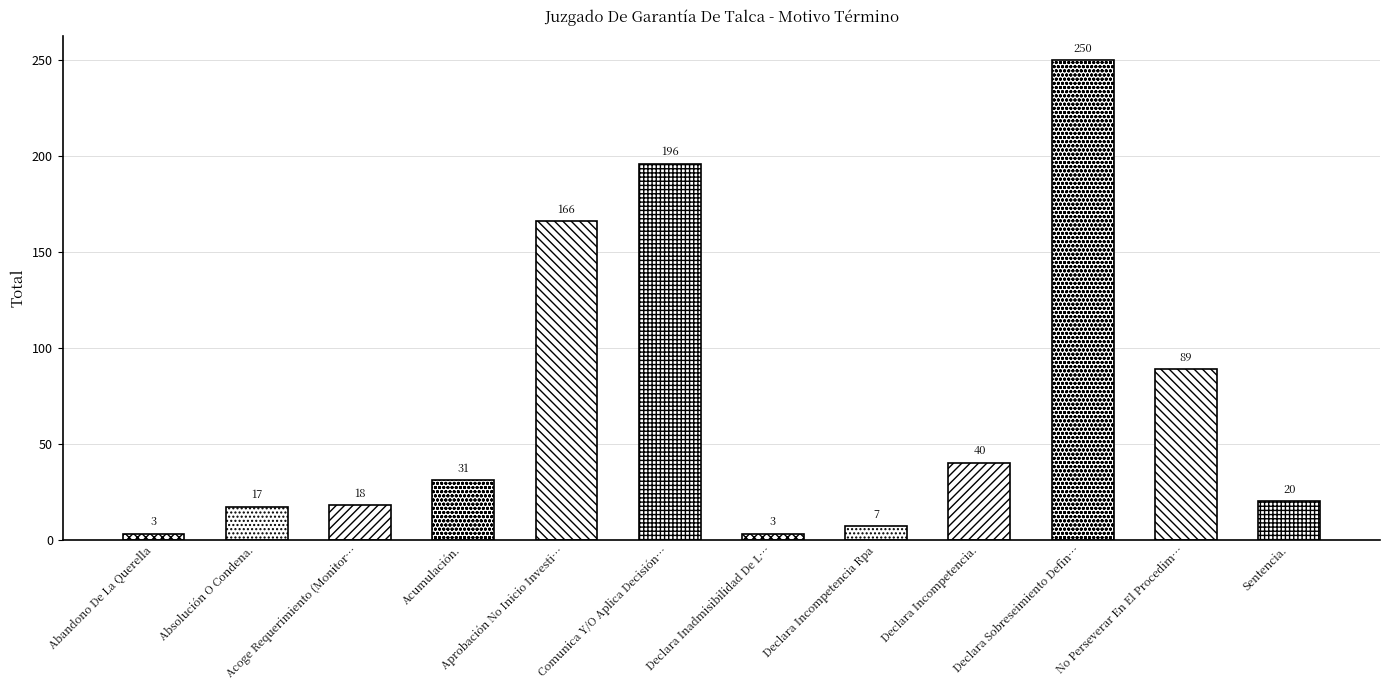

List the labels in order of value, smallest first.

Abandono De La Querella, Declara Inadmisibilidad De La Querella., Declara Incompetencia Rpa, Absolución O Condena., Acoge Requerimiento (Monitorio)., Sentencia., Acumulación., Declara Incompetencia., No Perseverar En El Procedimiento., Aprobación No Inicio Investigación., Comunica Y/O Aplica Decisión Ppio., Declara Sobreseimiento Definitivo.